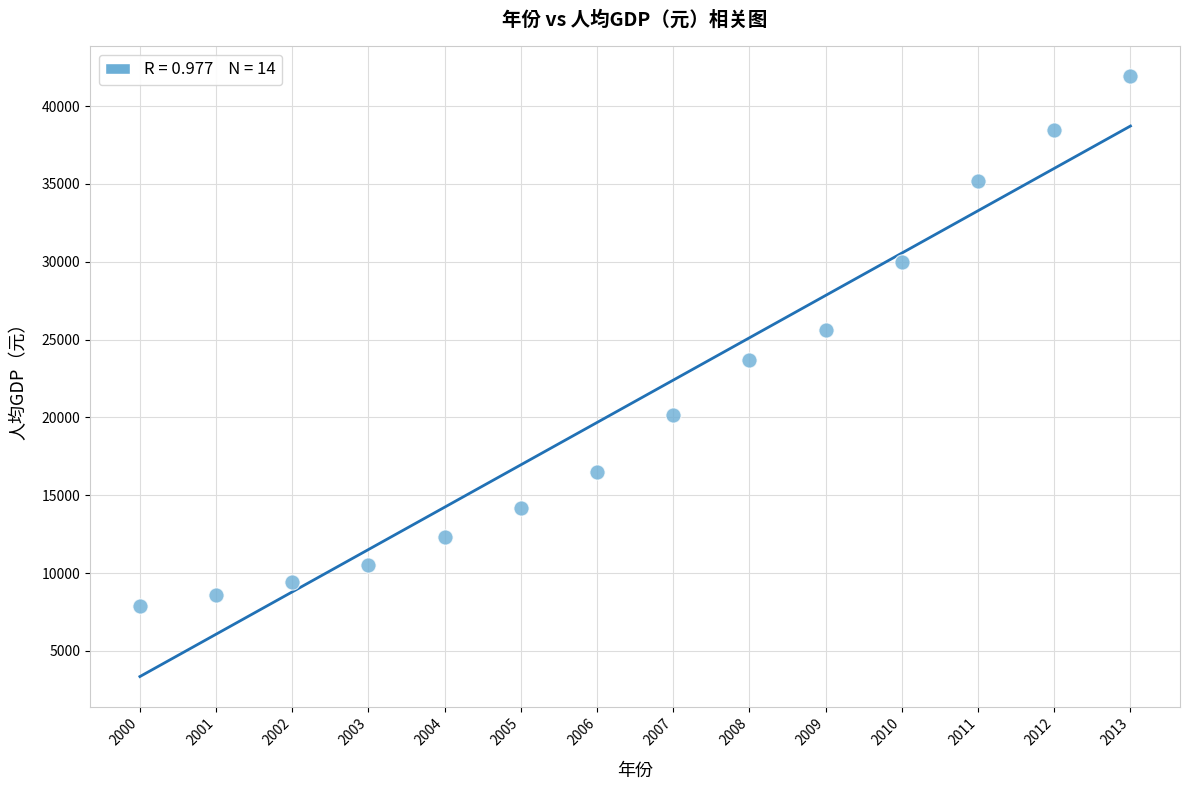

What is the range of Y values (max minus min)?

34049.9